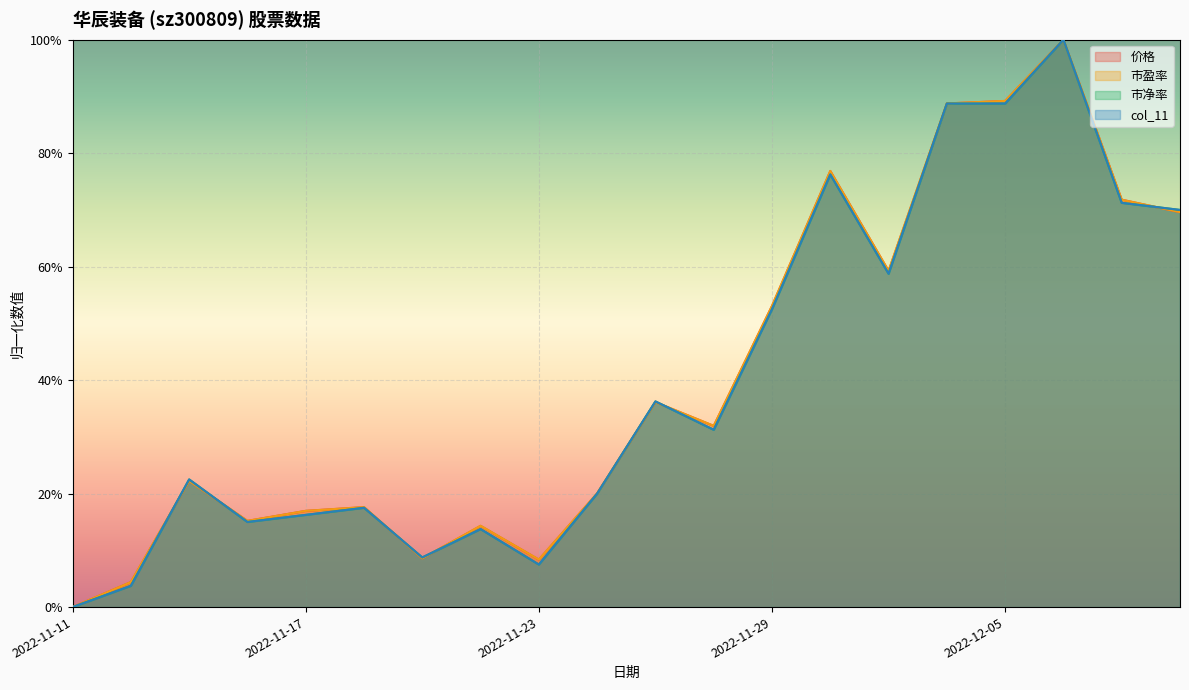

What is the sum of all 市盈率 values?

8.0